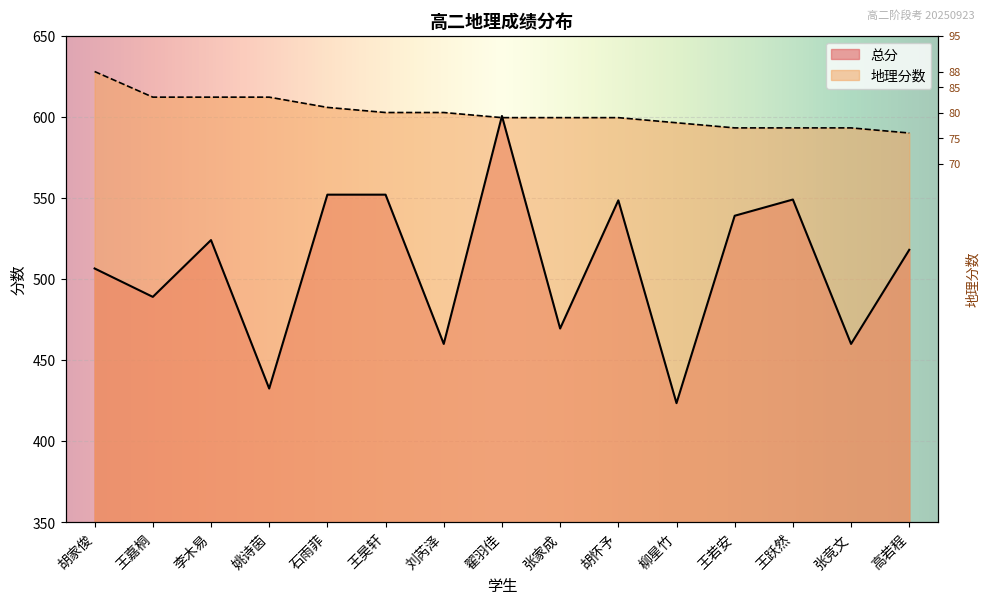

True or false: 地理分数 has more than 2 interior local peaks.

False